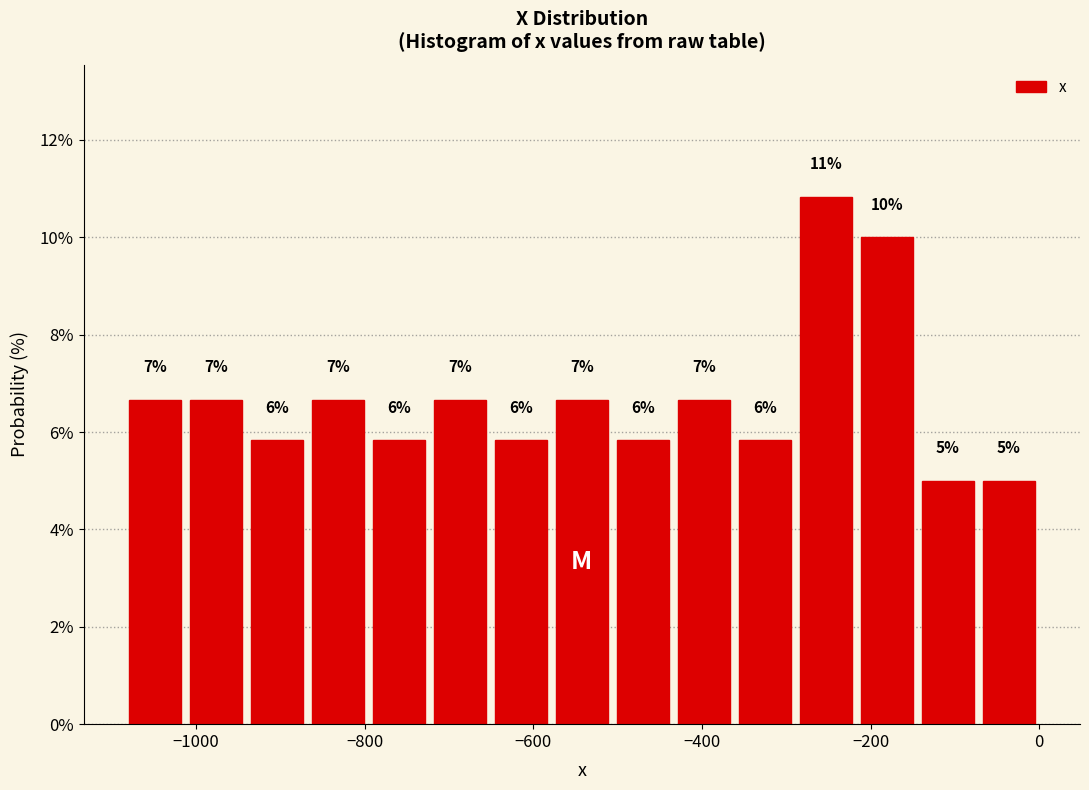

Around what value on the x-axis is the tallest bar? Give the approximate position of its centre, as read against the axis.

-260